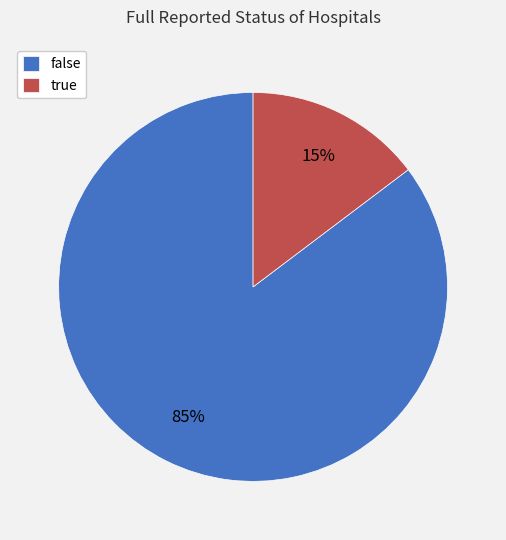

Which category has the smallest portion of the pie?

true